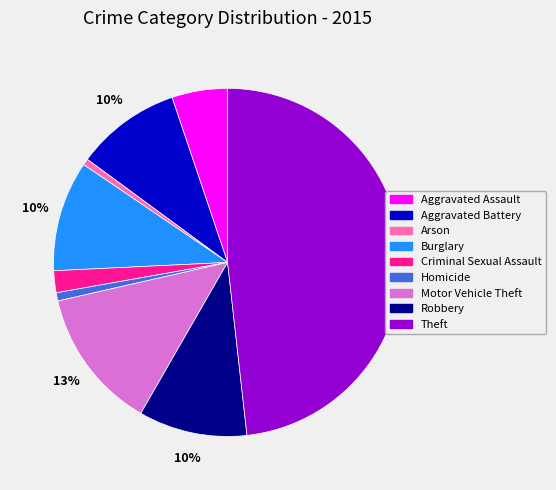

Do Homicide and Criminal Sexual Assault together represent more than half of the pie?

No